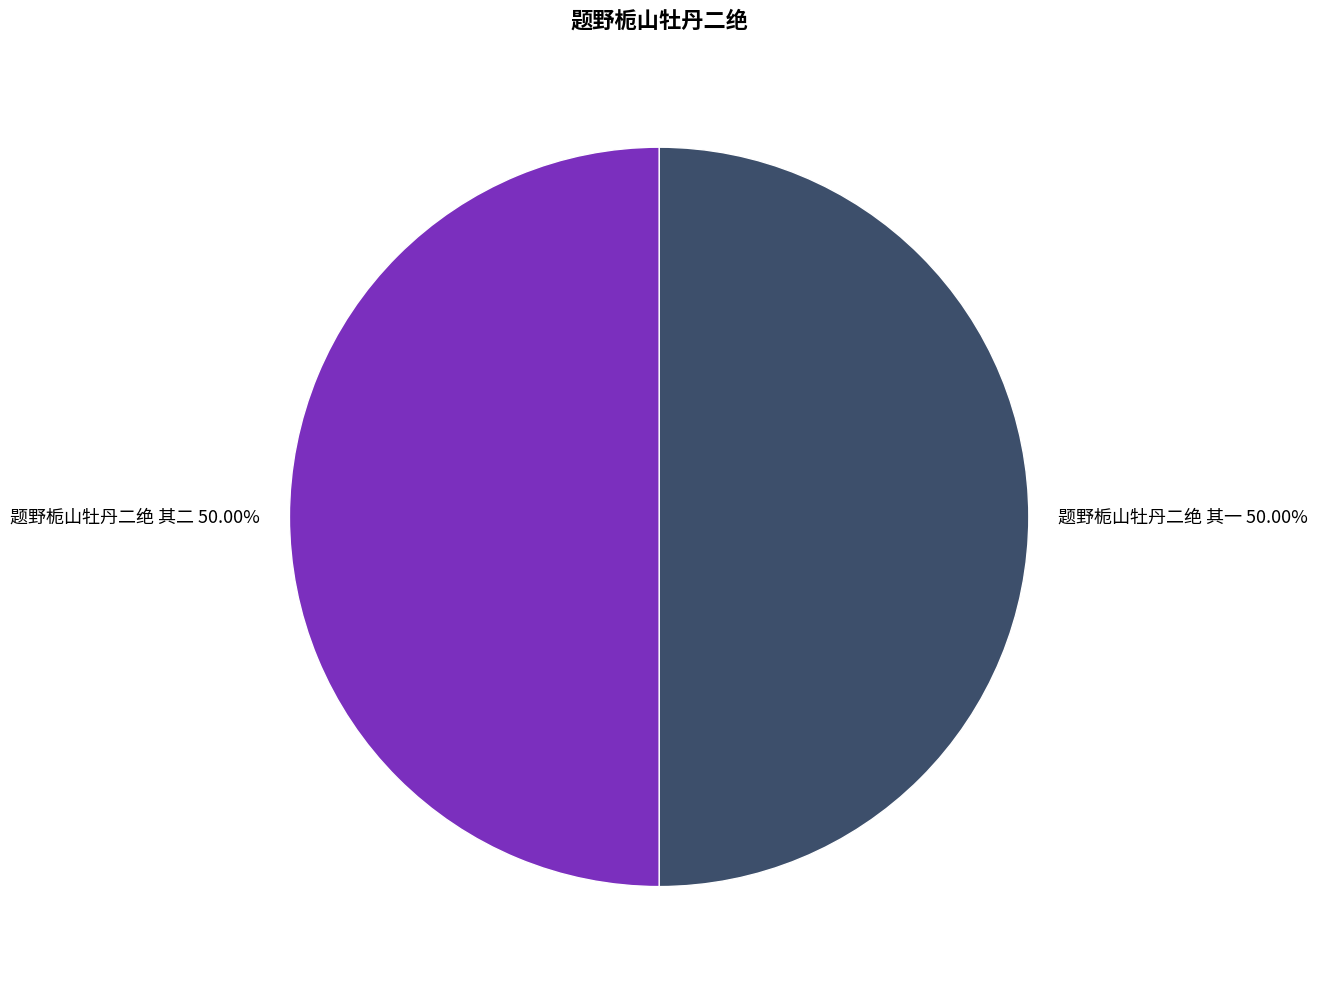

To the nearest percent, what percentage of the pie is 题野栀山牡丹二绝 其一?

50%